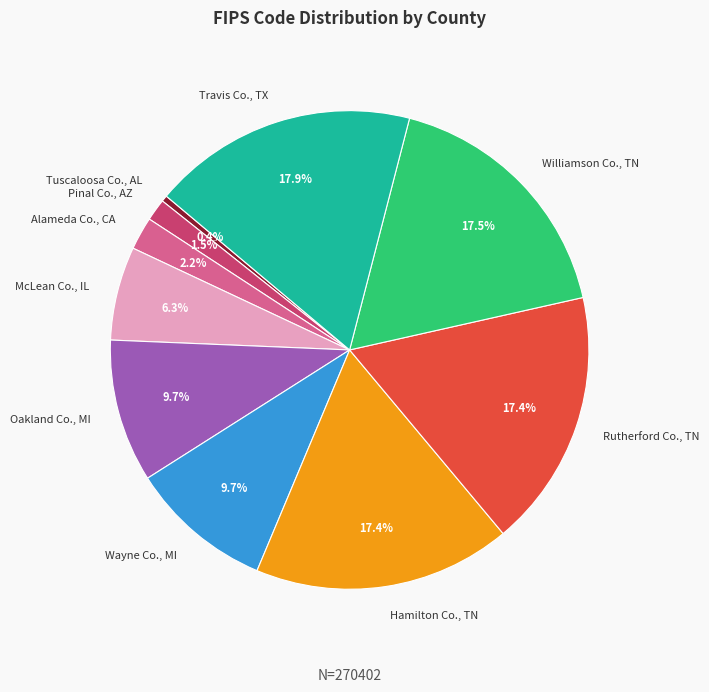

How many segments does this pie chart have?

10